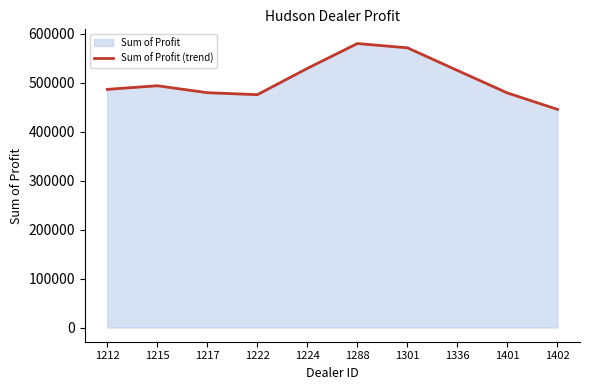

Does the chart have visible grid lines?

No